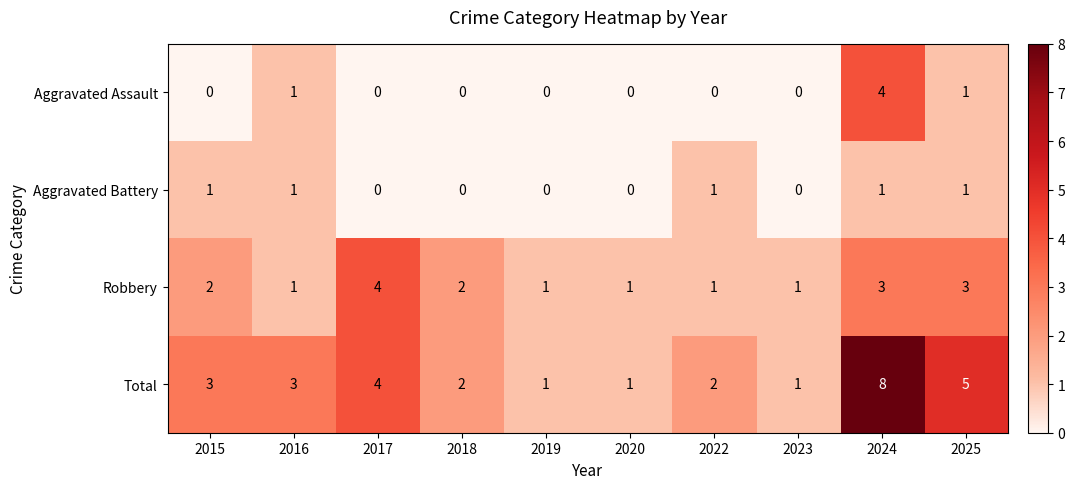

Between 2015 and 2019, which series saw the biggest shift?

Total